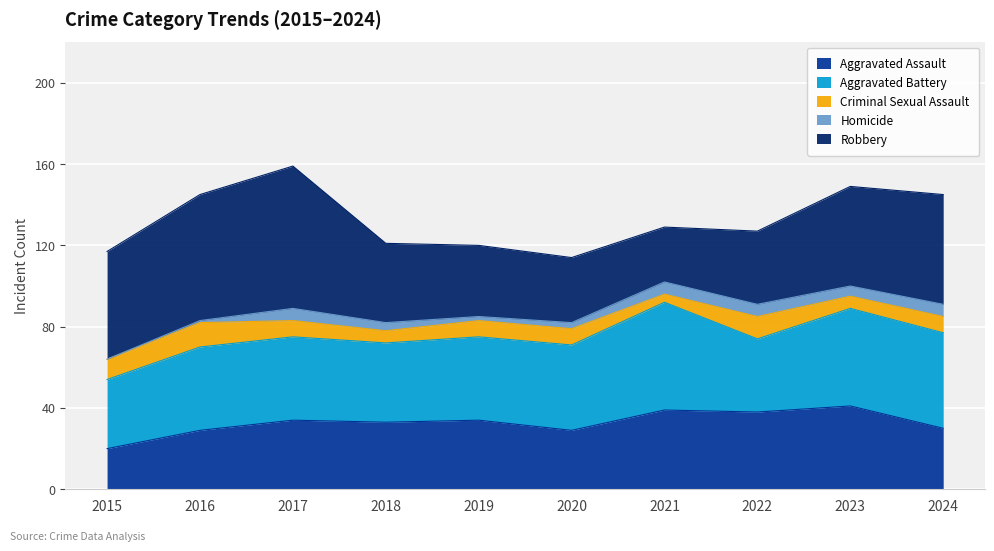

Rank the series by their maximum value, from lowest to highest.

Homicide, Criminal Sexual Assault, Aggravated Assault, Aggravated Battery, Robbery